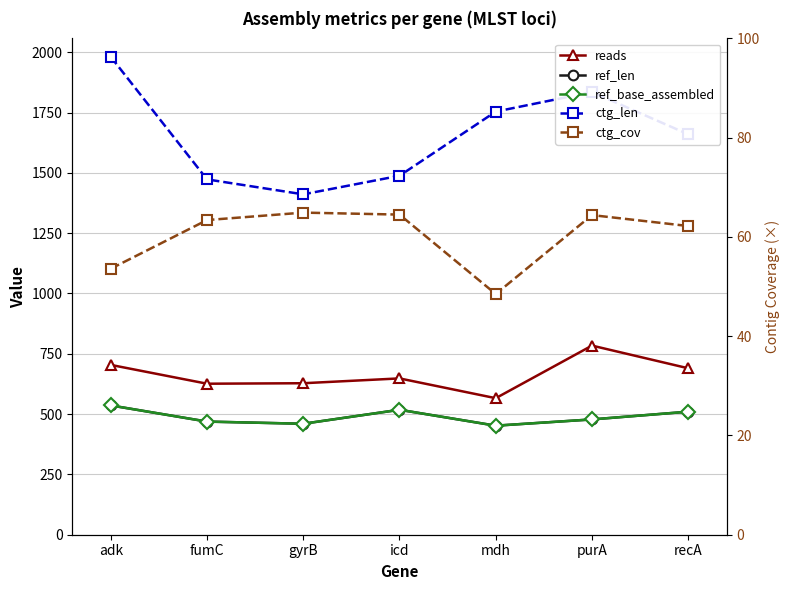

What is the difference between the reads values at mdh and icd?

82.0